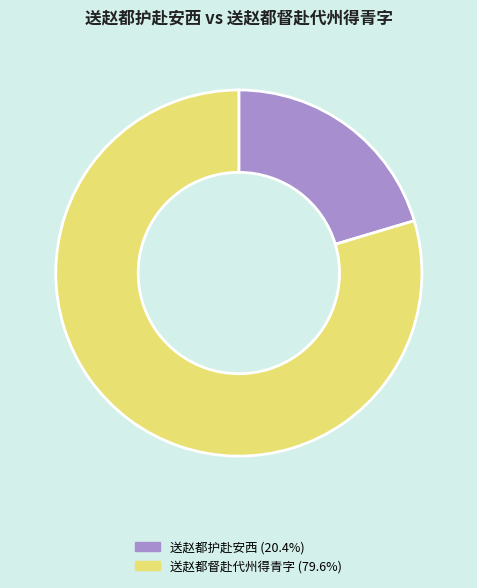

Does 送赵都督赴代州得青字 represent more than half of the total?

Yes